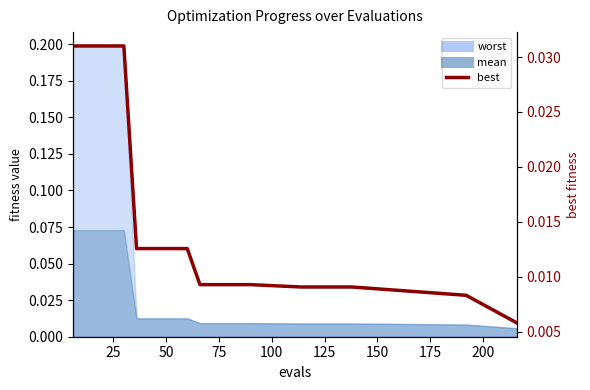

True or false: the data has more than 2 interior local peaks.

False